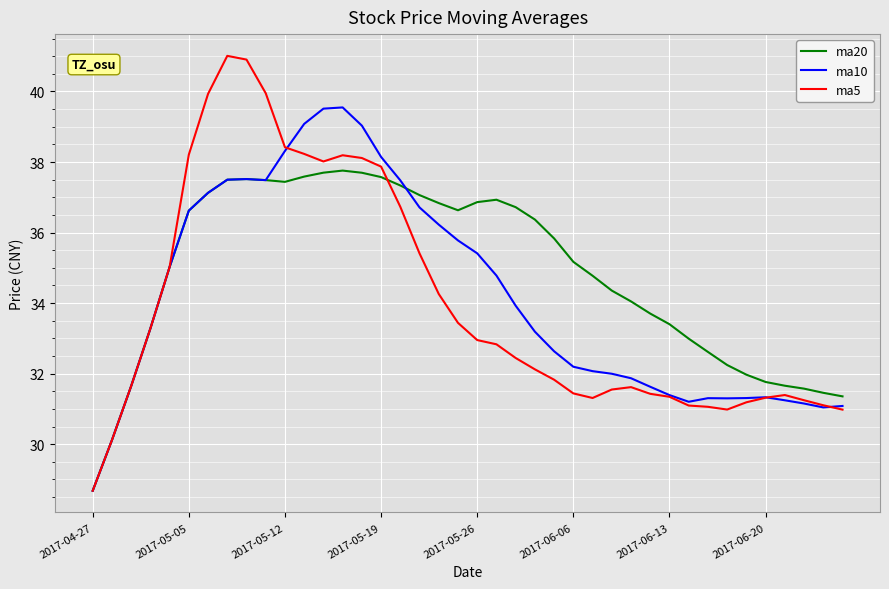

Rank the series by their maximum value, from highest to lowest.

ma5, ma10, ma20